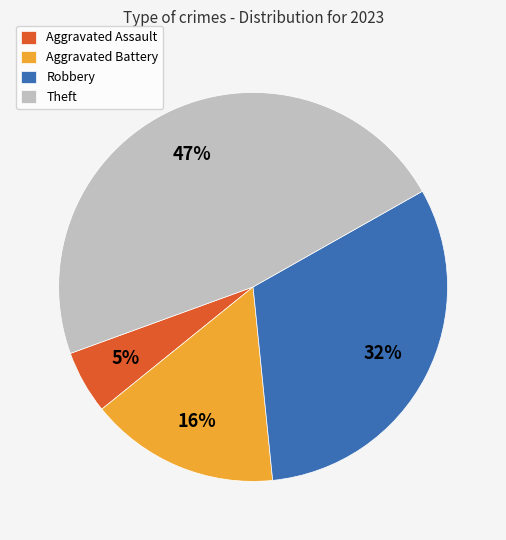

How many slices are in this pie chart?

4